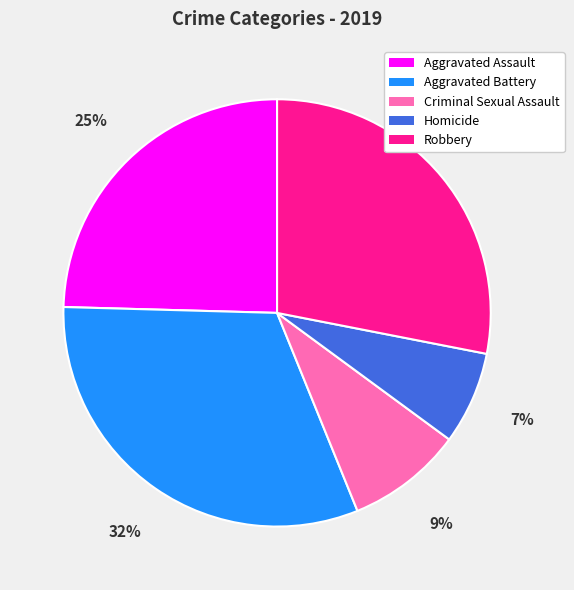

To the nearest percent, what percentage of the pie is Aggravated Battery?

32%